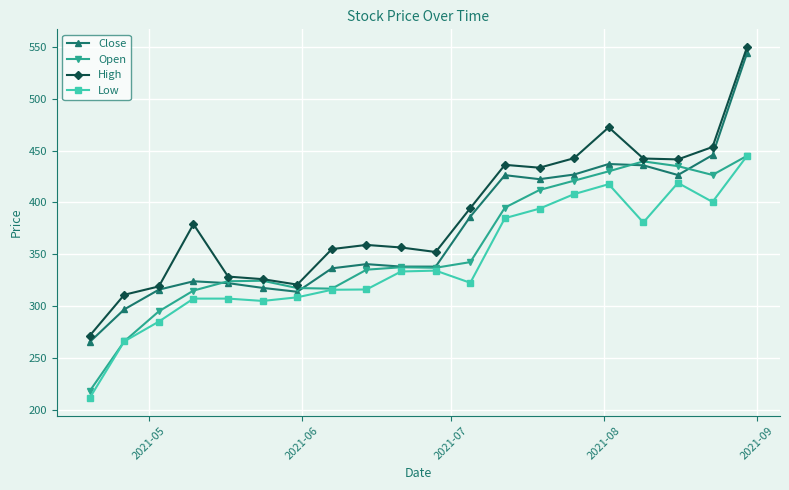

What is the highest value of the High series?

550.0